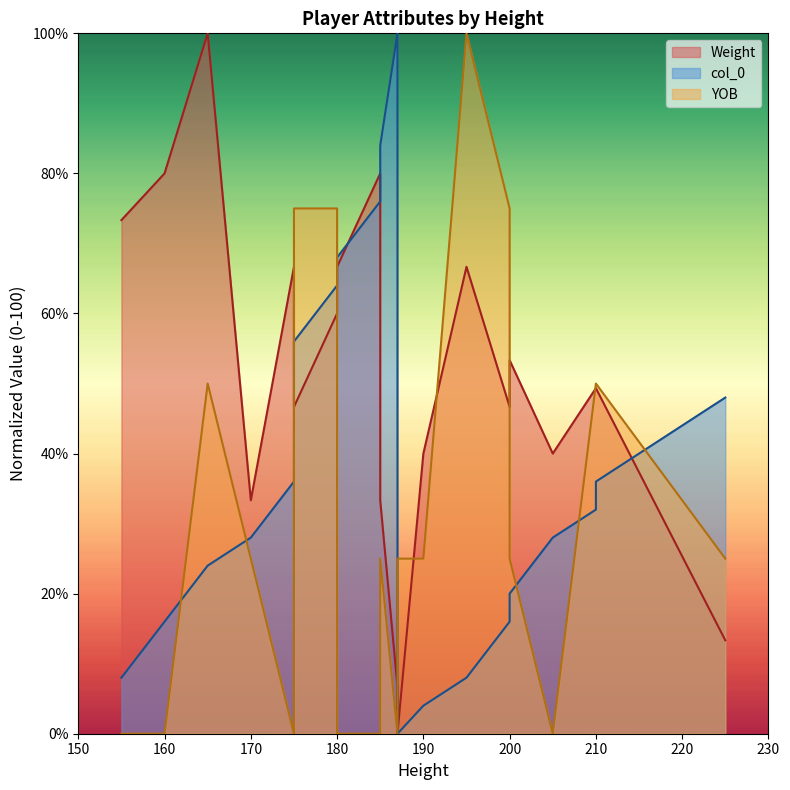

Rank the series at 170 from lowest to highest value.

YOB, col_0, Weight